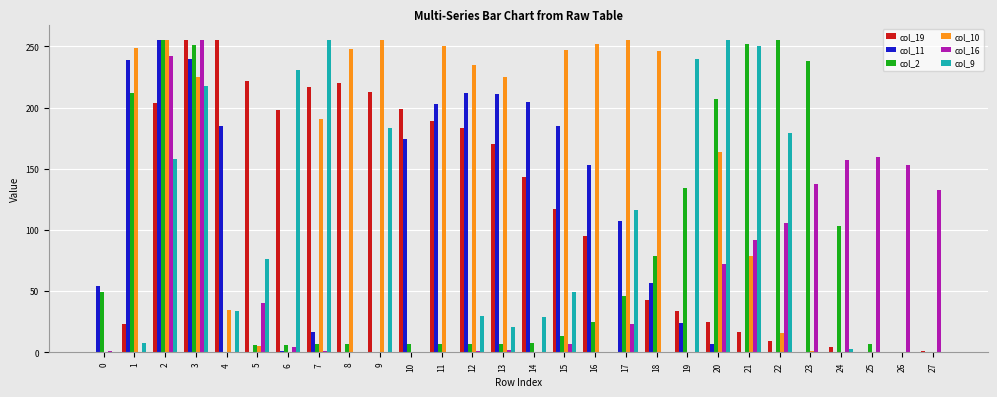

Is it true that col_11 equals 48 at 4?

False